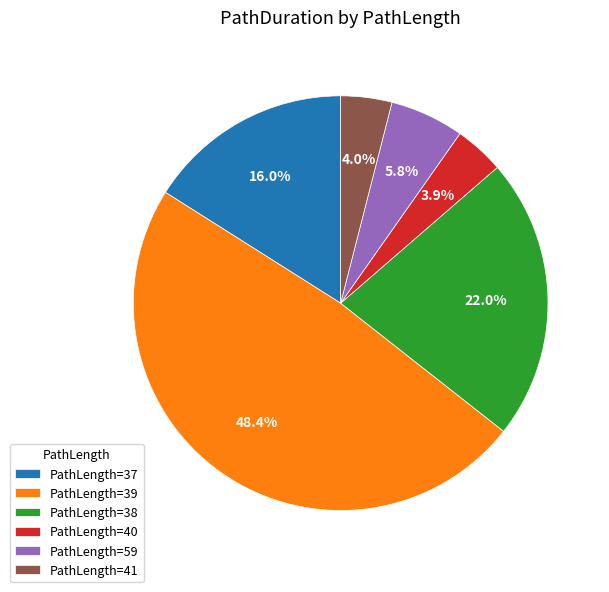

Do PathLength=38 and PathLength=40 together represent more than half of the pie?

No